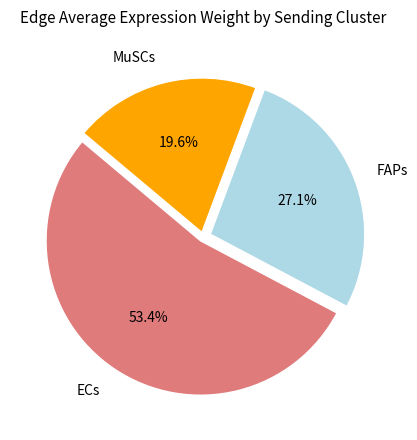

Count the number of slices in the pie.

3